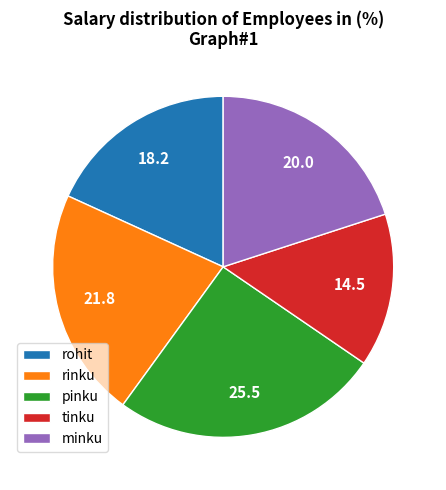

What is the largest slice in the pie chart?

pinku